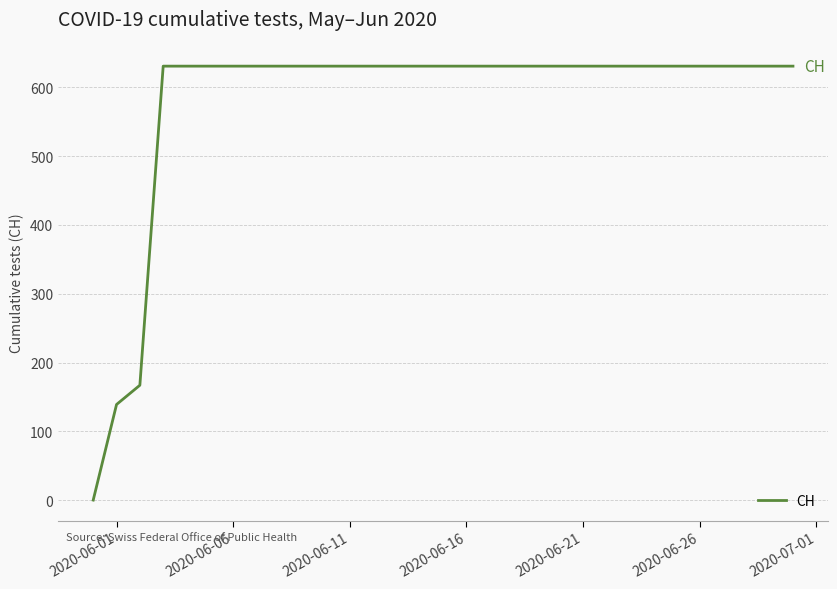

Does the chart display data point markers on the line(s)?

No